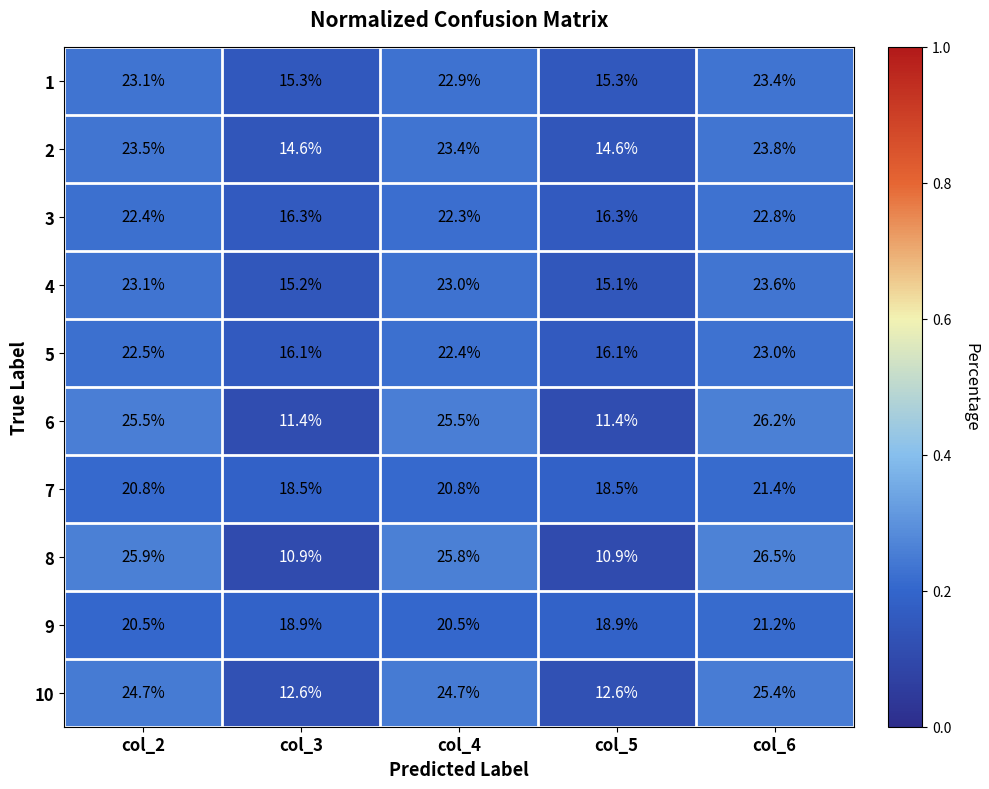

The 10 series shows 34.1 at col_6. True or false?

False